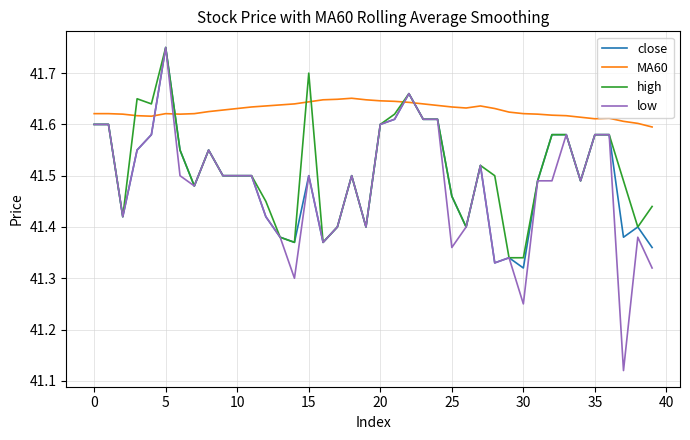

True or false: MA60 and high cross at least once.

True